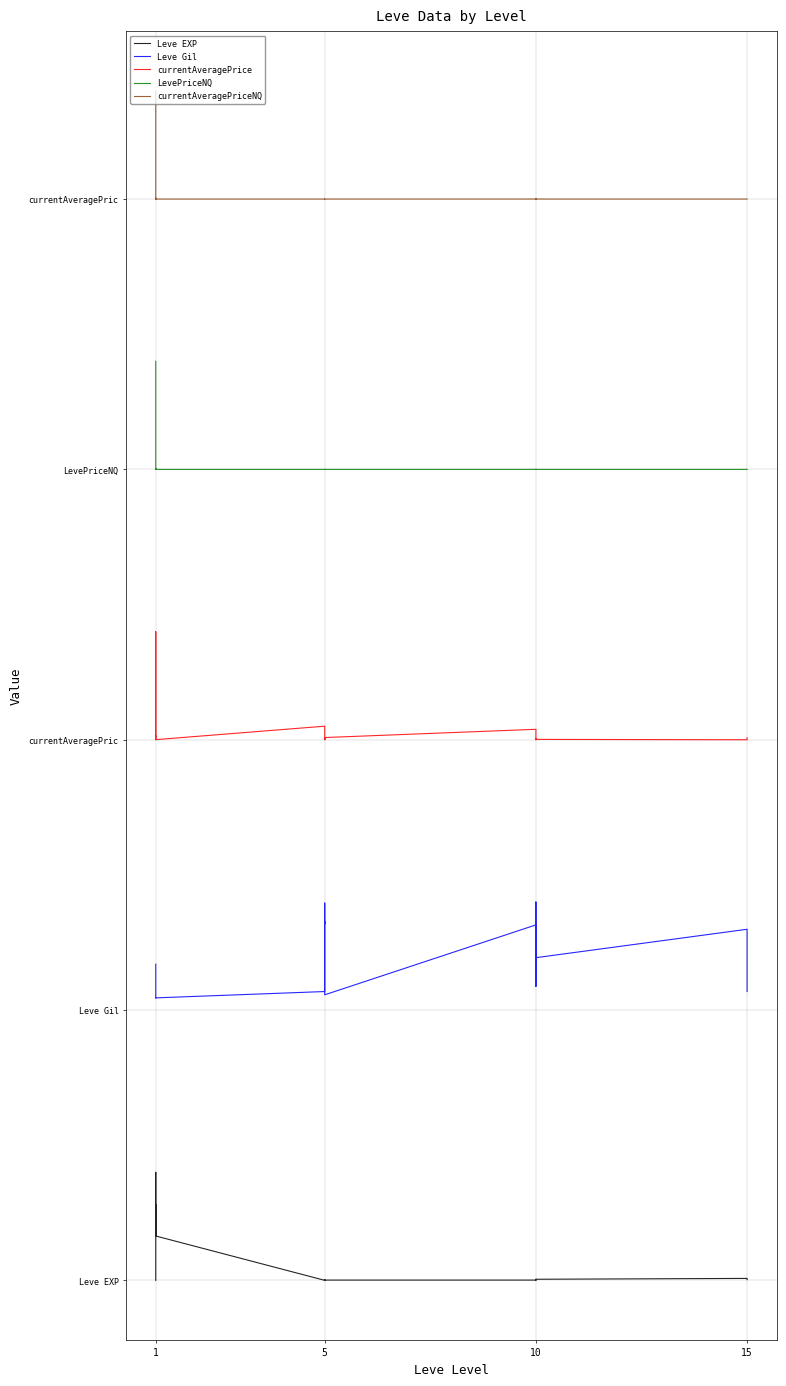

At how many categories does at least one series exceed 3?

20